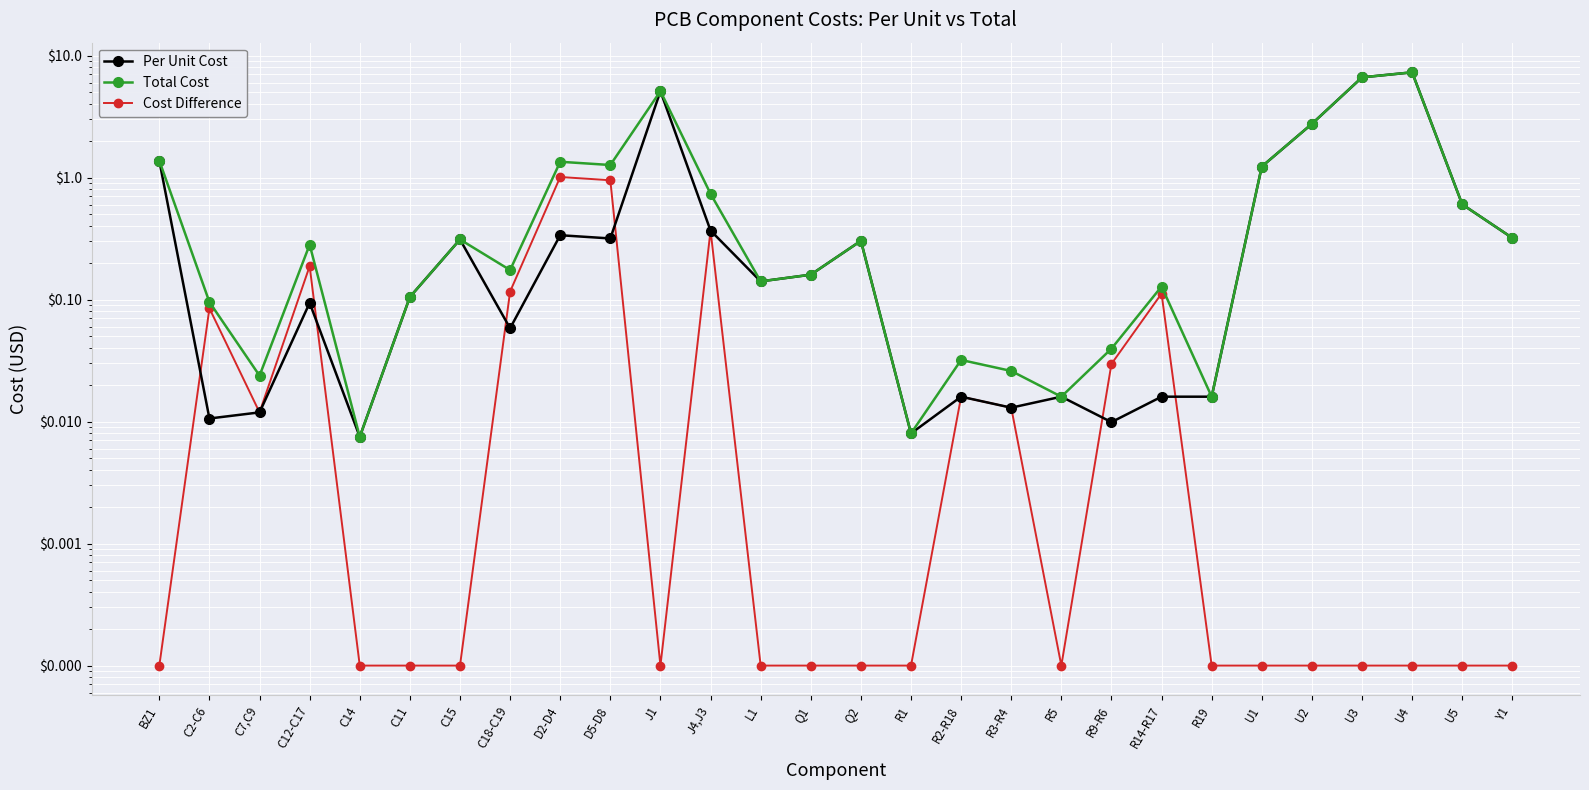

What is the value of the Per Unit Cost point at the 28th from the left?

0.3